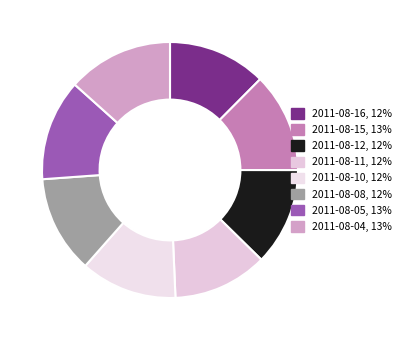

True or false: 2011-08-12 accounts for 12% of the total.

True